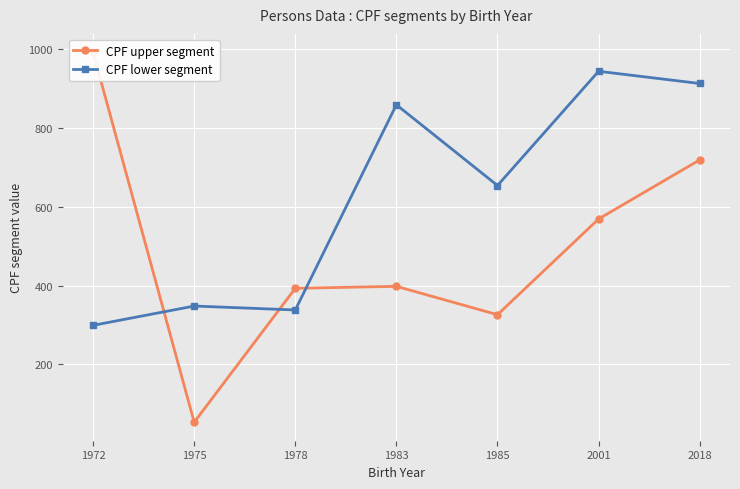

List the labels in order of CPF lower segment value, smallest first.

1972, 1978, 1975, 1985, 1983, 2018, 2001